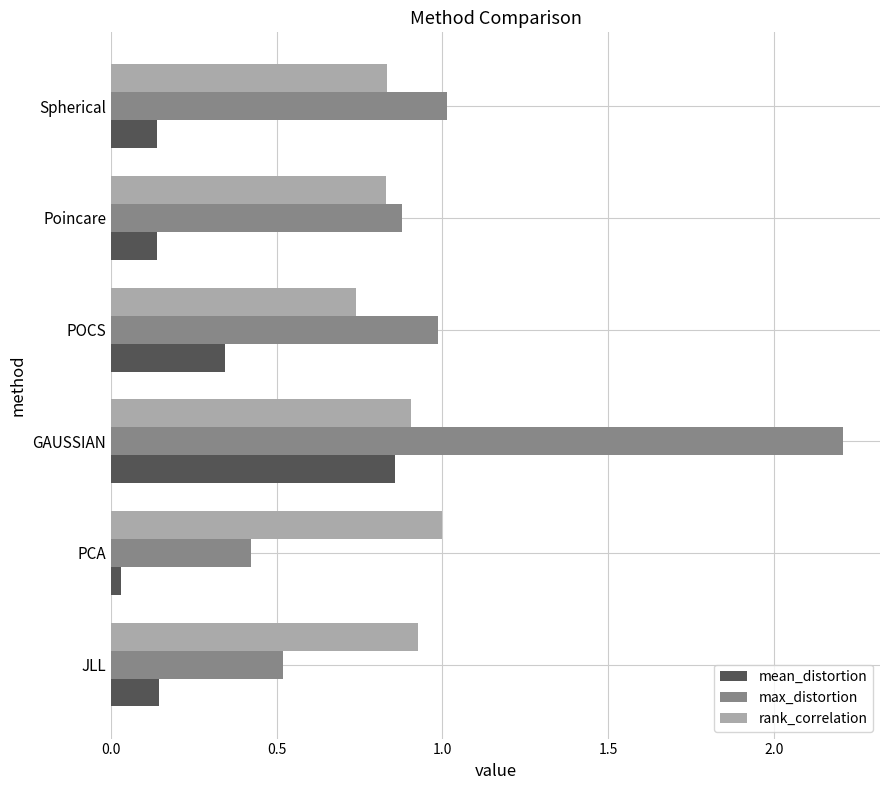

At which category does the chart reach its peak across all series?

GAUSSIAN